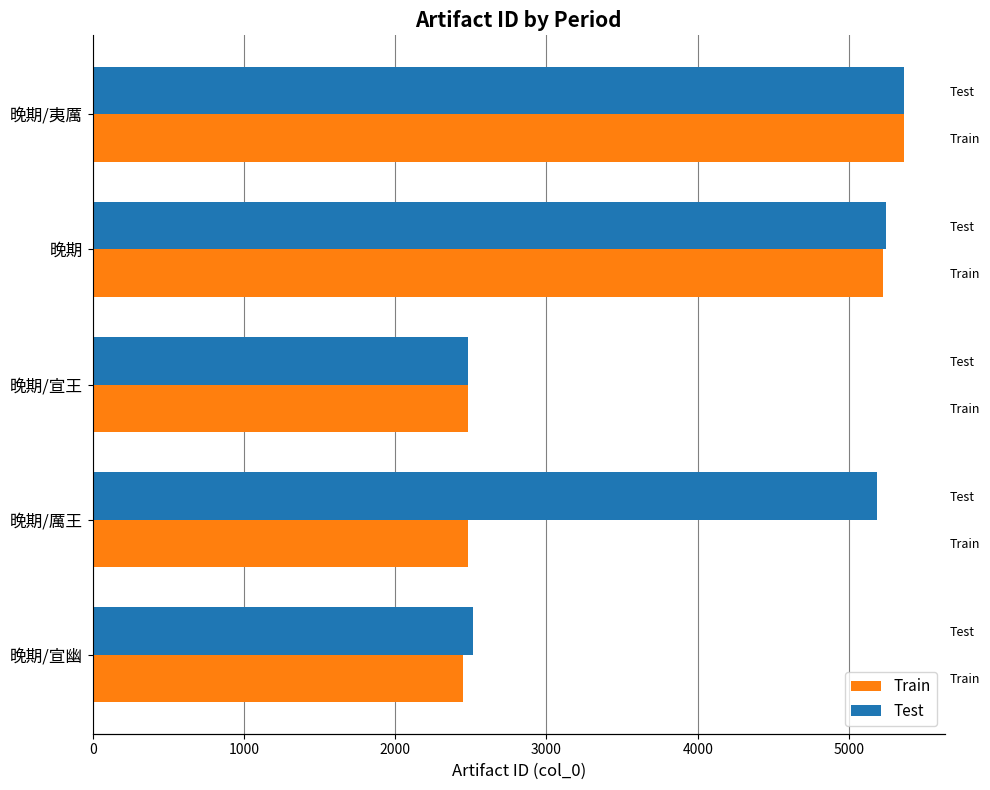

How many bars are there in each group?

2